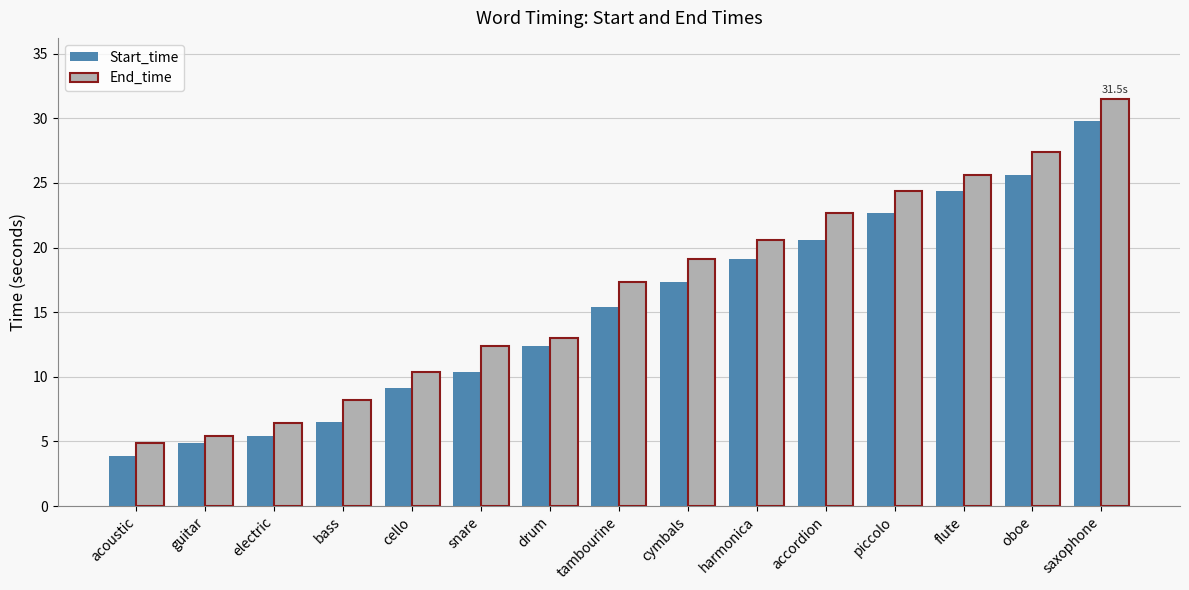

Reading left to right, transcribe all the data shown in this chart.

Start_time: acoustic=3.9	guitar=4.9	electric=5.4	bass=6.5	cello=9.1	snare=10.4	drum=12.4	tambourine=15.4	cymbals=17.3	harmonica=19.1	accordion=20.6	piccolo=22.7	flute=24.4	oboe=25.6	saxophone=29.8
End_time: acoustic=4.9	guitar=5.4	electric=6.4	bass=8.2	cello=10.4	snare=12.4	drum=13.0	tambourine=17.3	cymbals=19.1	harmonica=20.6	accordion=22.7	piccolo=24.4	flute=25.6	oboe=27.4	saxophone=31.5